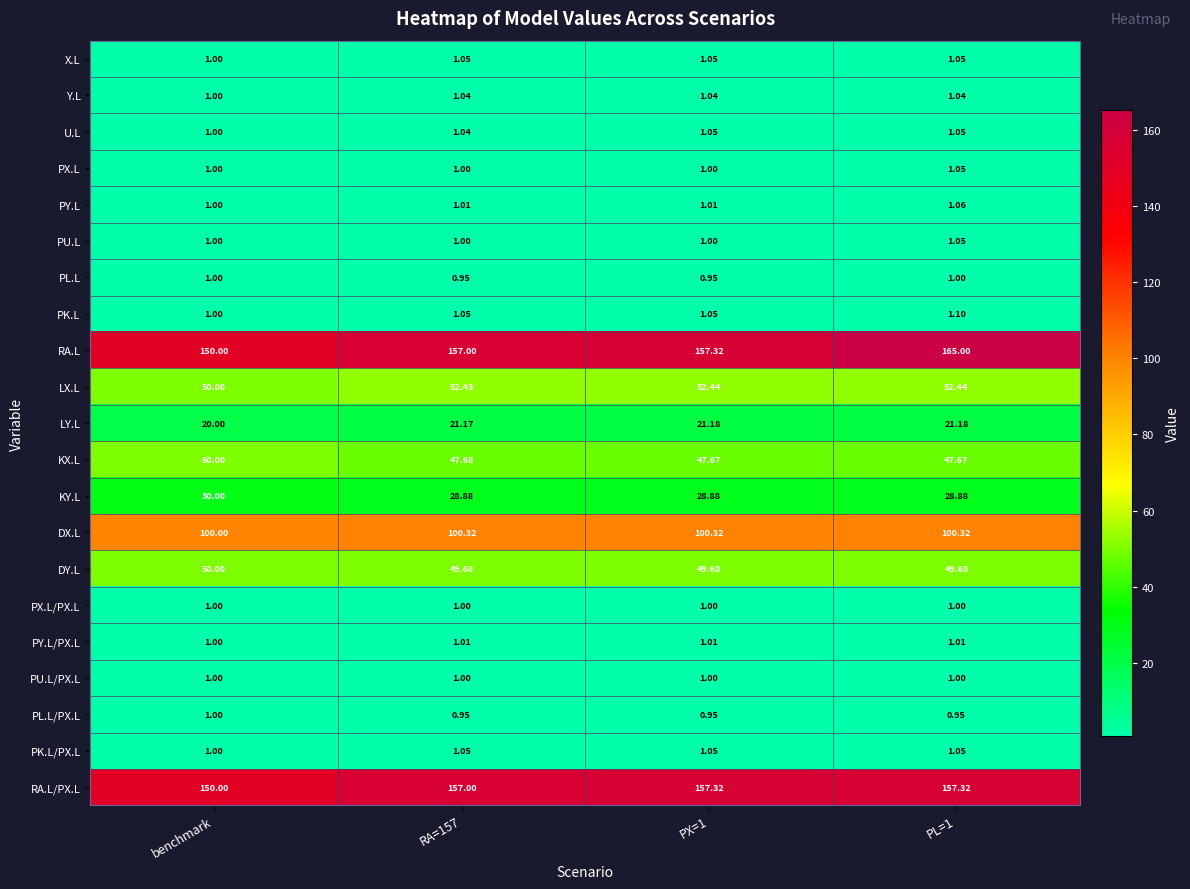

Which series has the widest spread of values?

RA.L